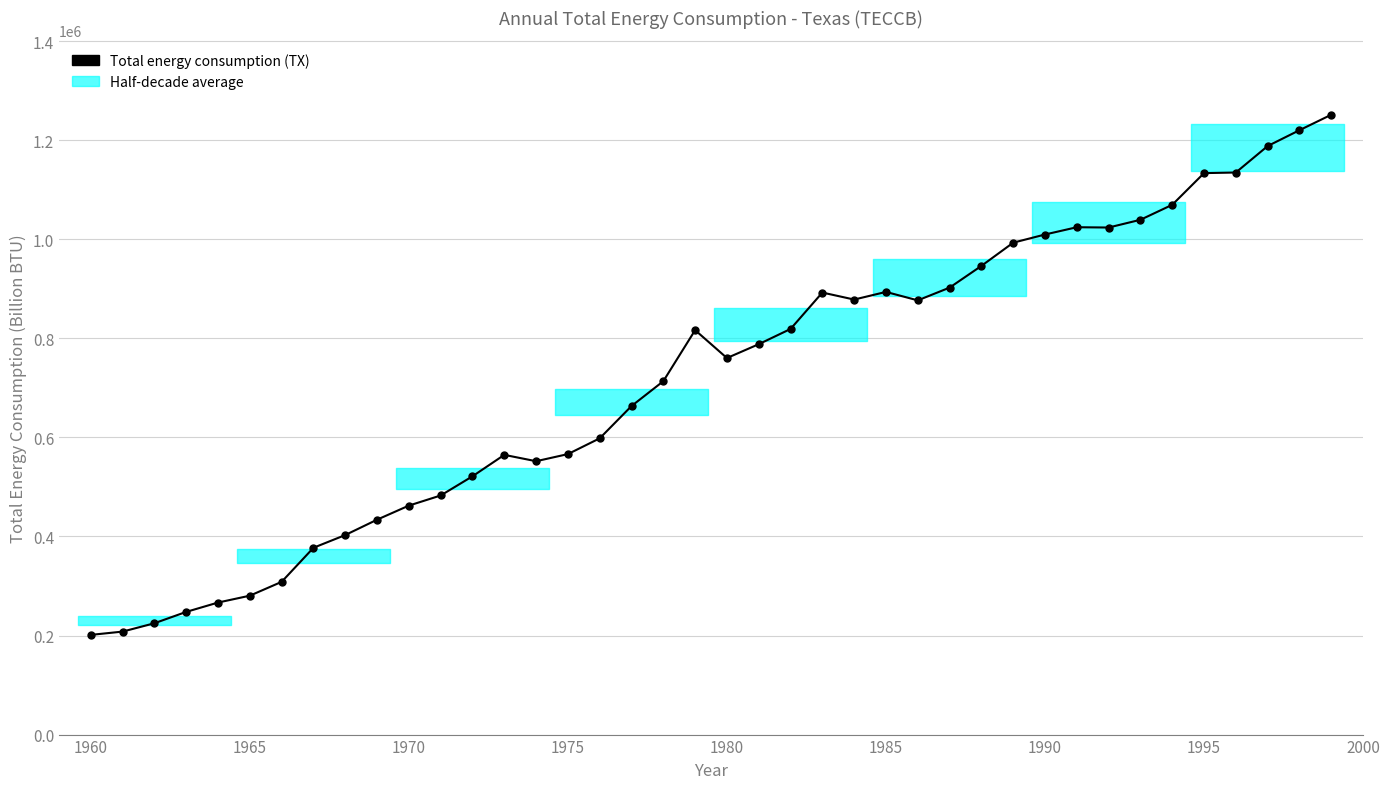

What is the value of the 11th point from the left?

462300.7